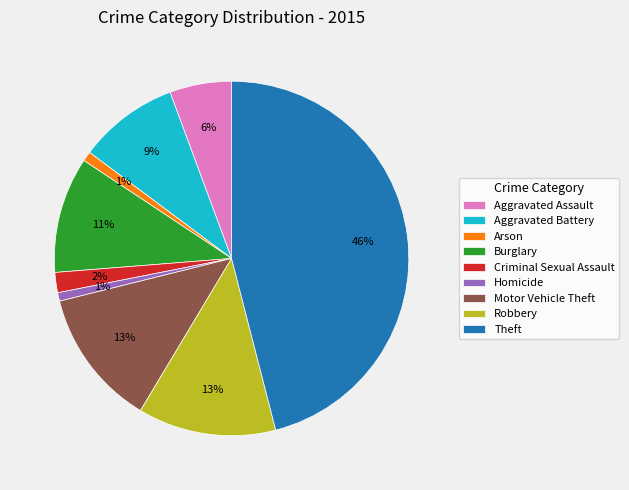

How many segments does this pie chart have?

9